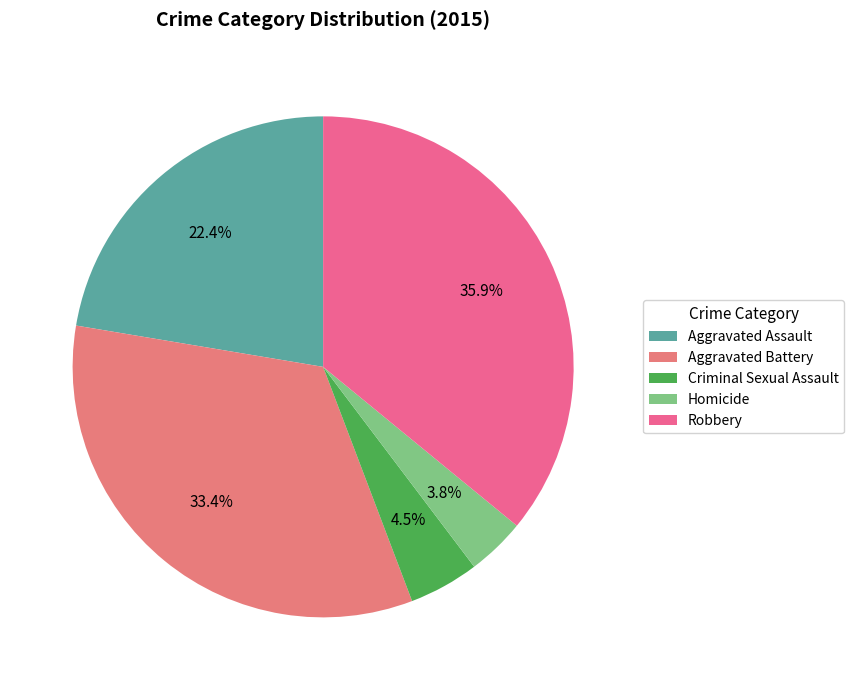

To the nearest percent, what portion does Aggravated Battery represent?

33%